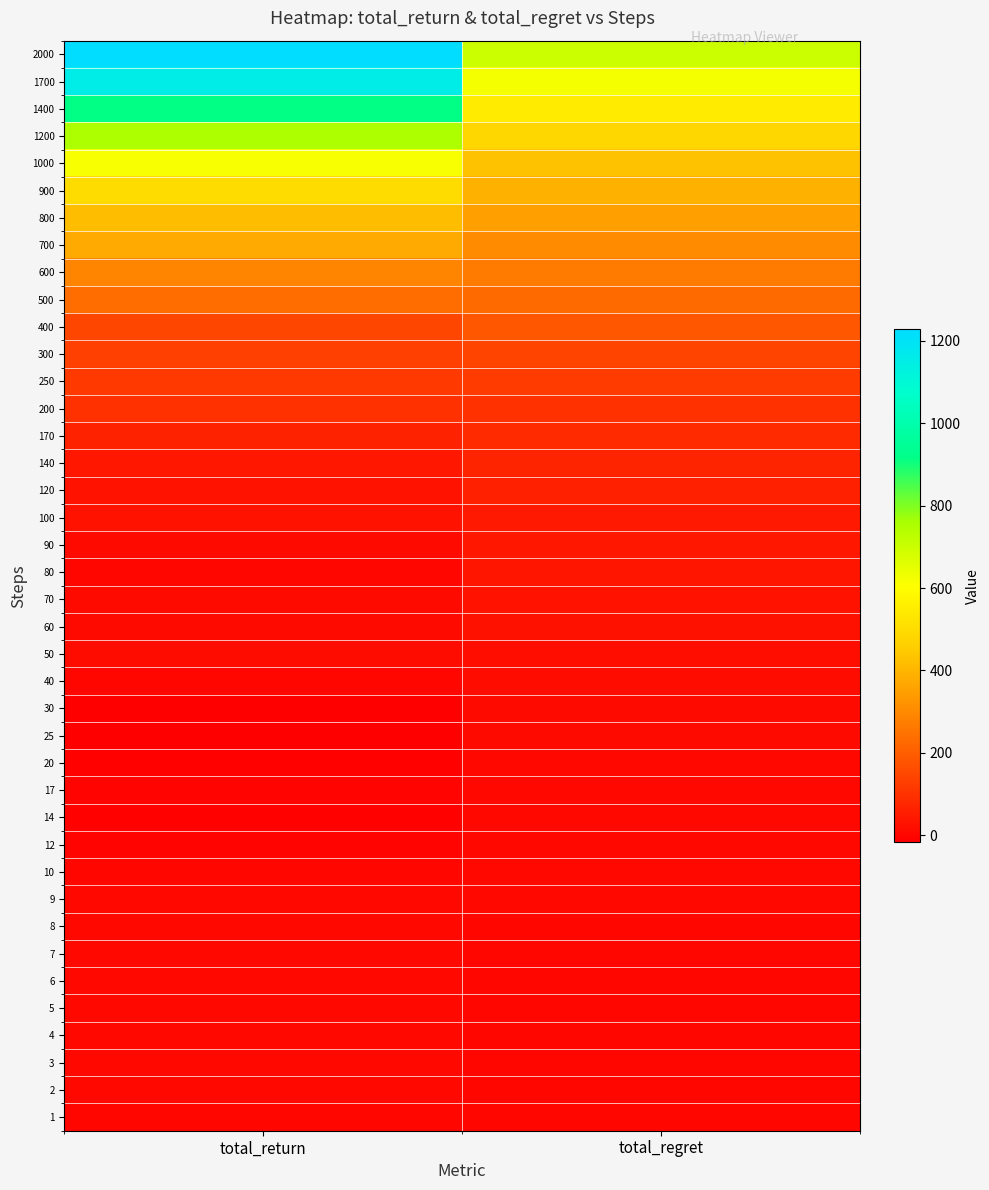

Reading left to right, transcribe all the data shown in this chart.

1: total_return=0.7	total_regret=0.3
2: total_return=3.5	total_regret=0.4
3: total_return=7.2	total_regret=0.4
4: total_return=6.5	total_regret=0.7
5: total_return=4.3	total_regret=1.1
6: total_return=3.9	total_regret=1.7
7: total_return=7.0	total_regret=1.8
8: total_return=4.1	total_regret=2.4
9: total_return=4.1	total_regret=2.6
10: total_return=1.1	total_regret=3.4
12: total_return=-4.1	total_regret=3.8
14: total_return=-7.9	total_regret=4.3
17: total_return=-5.8	total_regret=5.4
20: total_return=-7.4	total_regret=6.3
25: total_return=-15.9	total_regret=8.6
30: total_return=-17.0	total_regret=11.8
40: total_return=1.1	total_regret=16.1
50: total_return=13.9	total_regret=20.0
60: total_return=10.4	total_regret=24.4
70: total_return=9.3	total_regret=28.7
80: total_return=-0.6	total_regret=35.2
90: total_return=11.2	total_regret=40.3
100: total_return=28.5	total_regret=46.1
120: total_return=31.4	total_regret=57.2
140: total_return=37.8	total_regret=66.4
170: total_return=65.6	total_regret=80.6
200: total_return=97.1	total_regret=96.4
250: total_return=116.1	total_regret=121.9
300: total_return=129.9	total_regret=140.4
400: total_return=144.0	total_regret=184.3
500: total_return=234.0	total_regret=228.8
600: total_return=286.1	total_regret=269.1
700: total_return=375.1	total_regret=308.8
800: total_return=418.2	total_regret=350.5
900: total_return=502.6	total_regret=390.5
1000: total_return=618.1	total_regret=426.7
1200: total_return=754.4	total_regret=488.6
1400: total_return=915.4	total_regret=547.1
1700: total_return=1153.7	total_regret=624.0
2000: total_return=1228.3	total_regret=698.1